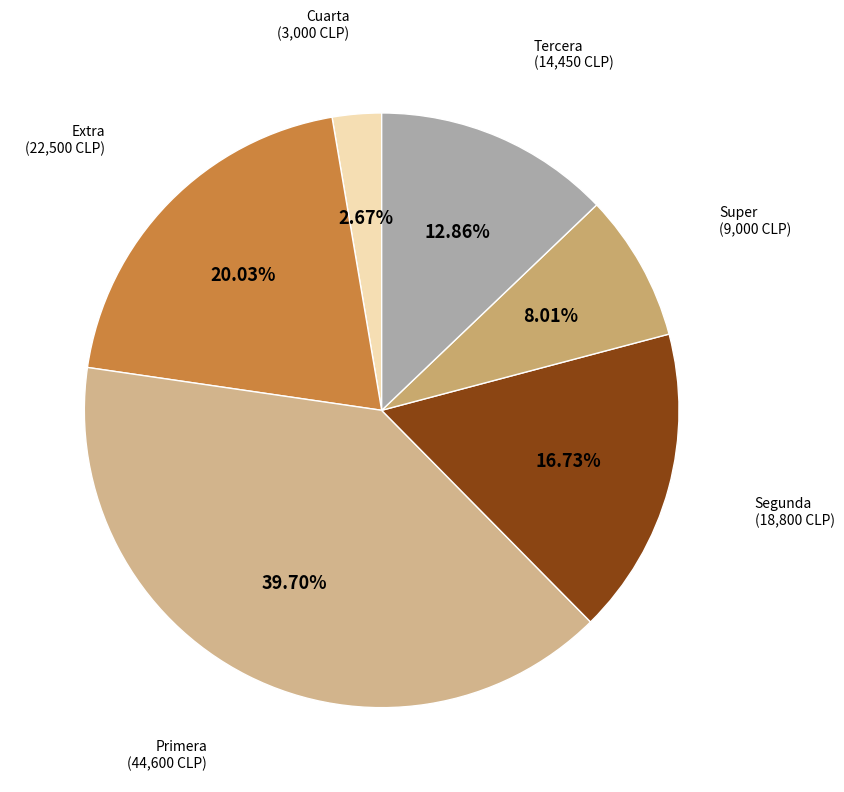

How many segments does this pie chart have?

6